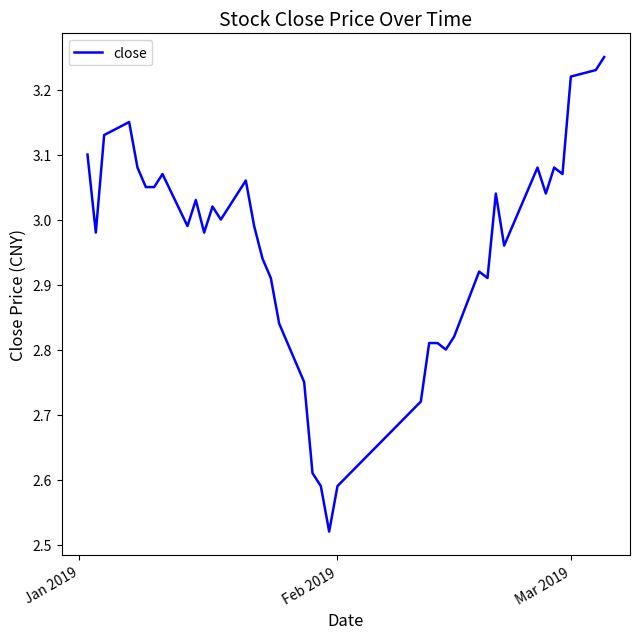

What is the difference between the maximum and minimum values?

0.7